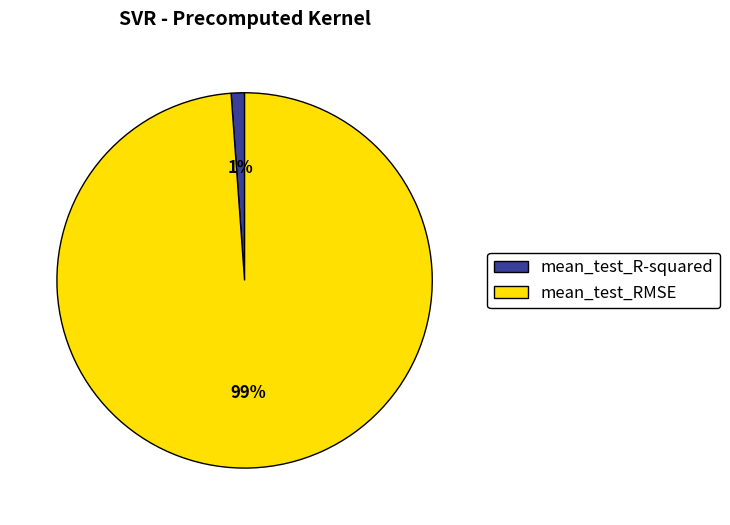

How many segments does this pie chart have?

2